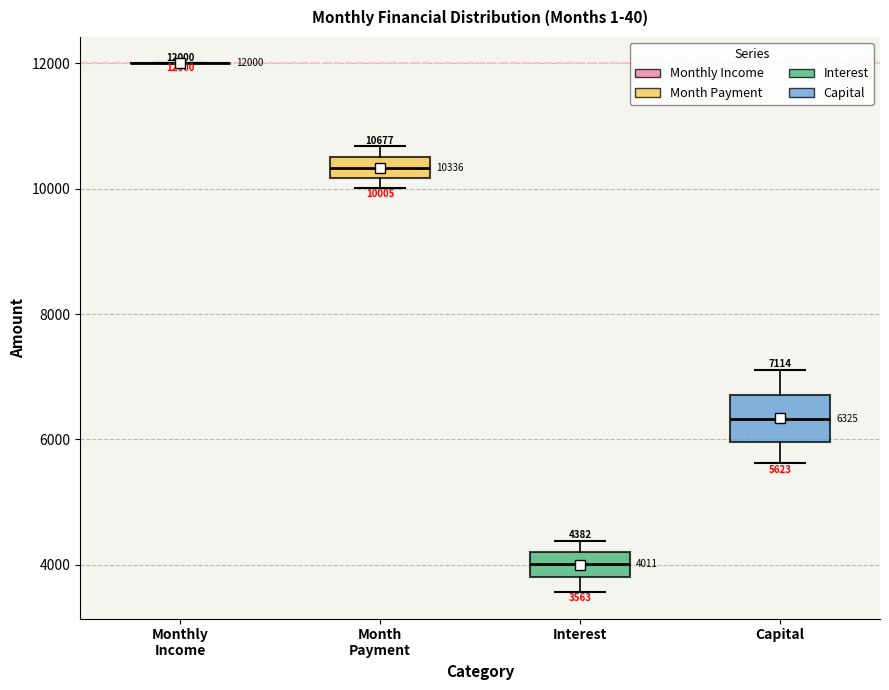

Comparing the boxes themselves (not the whiskers), which one is the tallest?

Capital